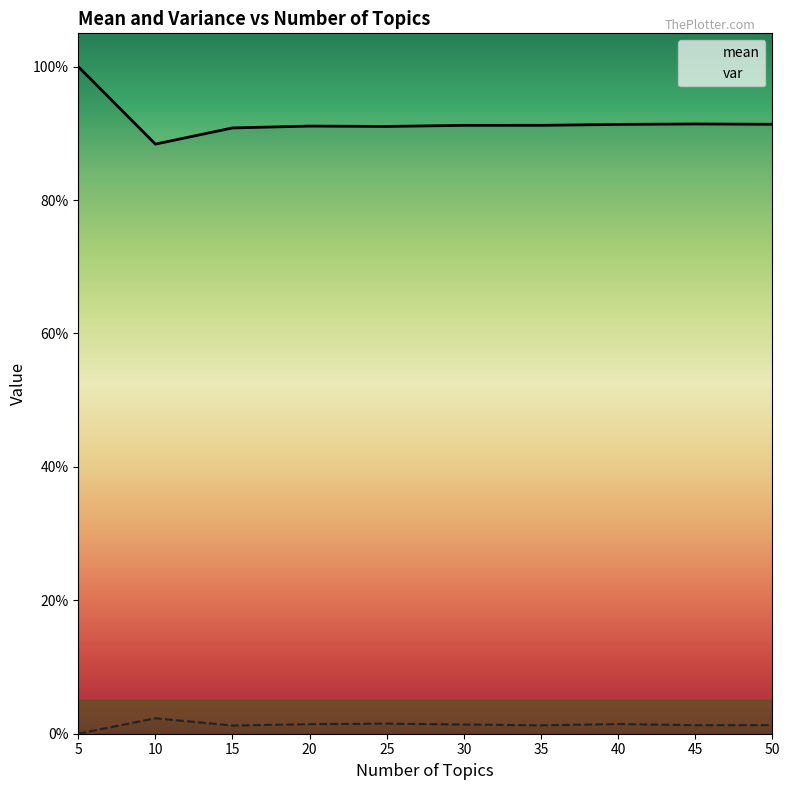

What is the average value of the mean series?

0.9